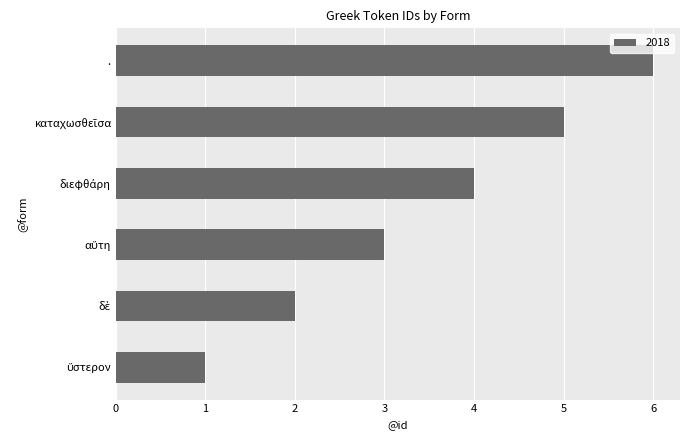

The value at . is 3. True or false?

False